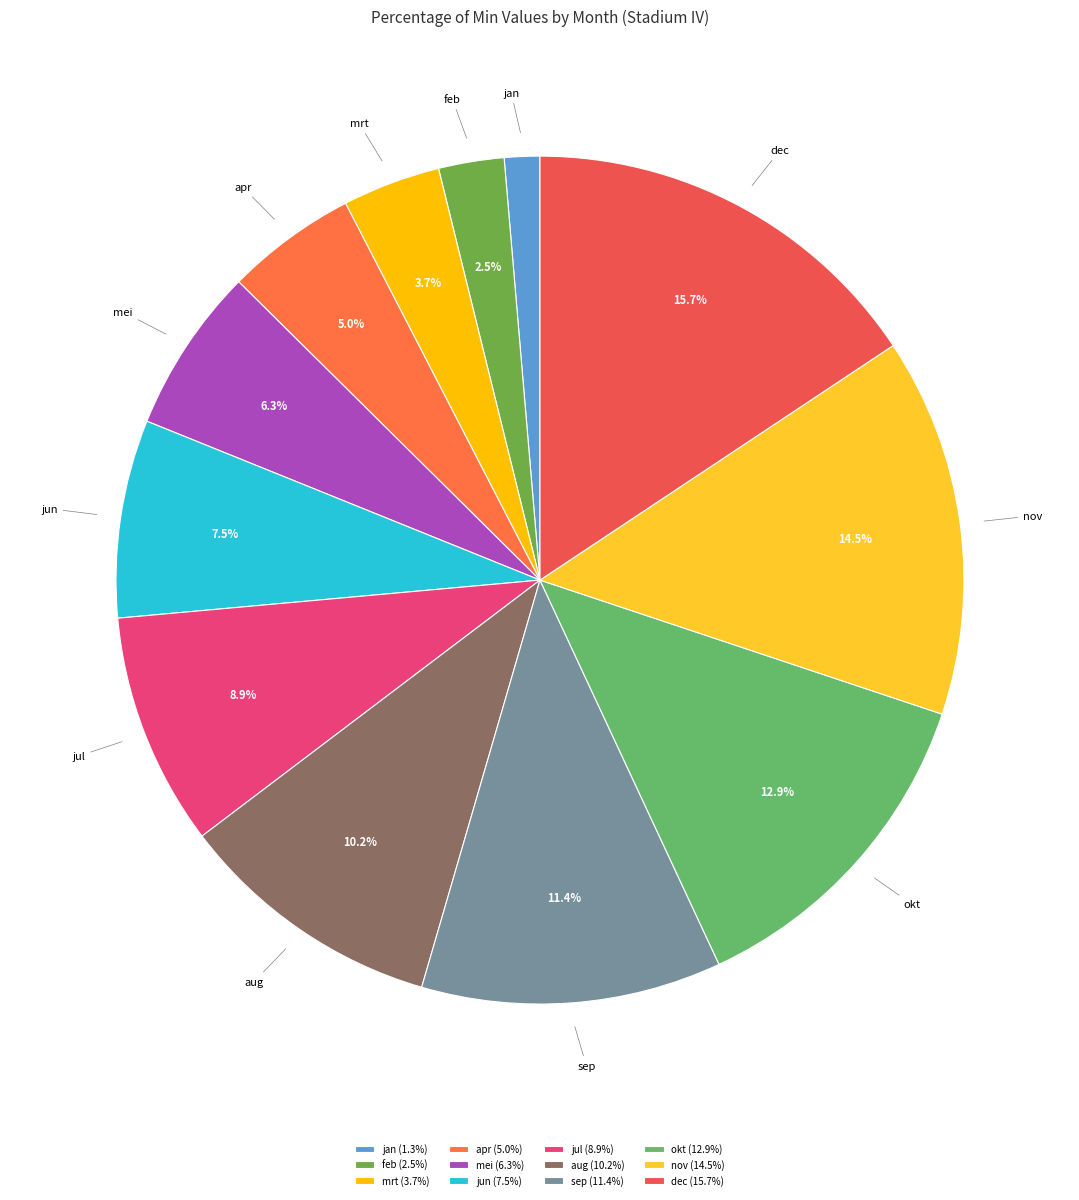

The aug slice represents 10% of the pie. True or false?

True